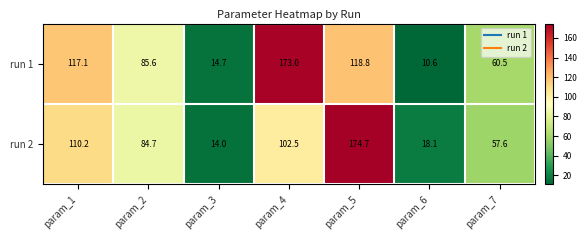

Rank the series by their maximum value, from highest to lowest.

run 2, run 1